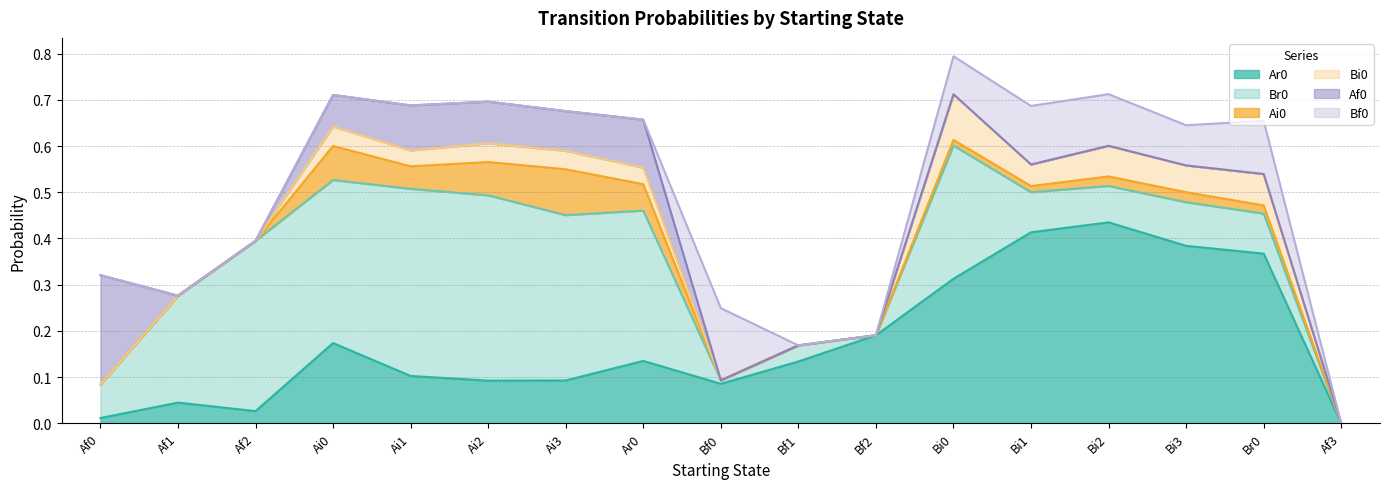

What is the label of the 4th point from the right?

Bi2